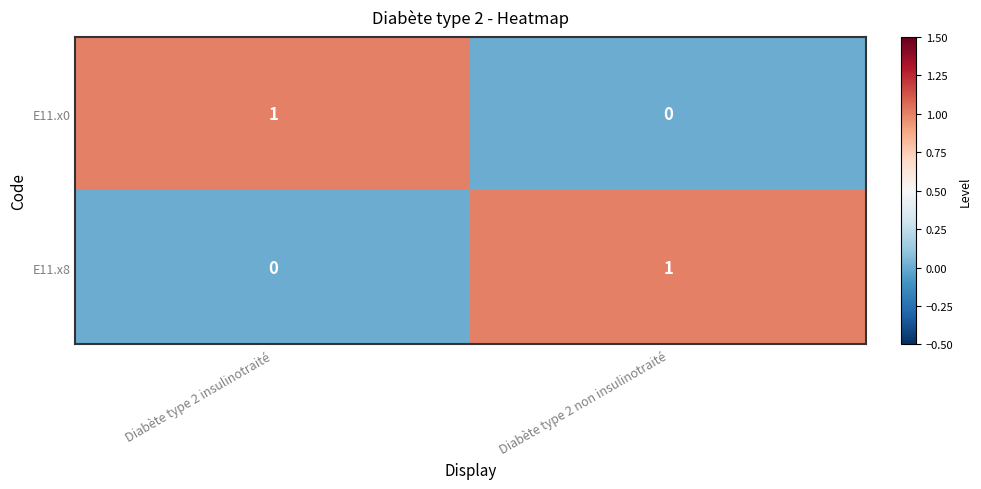

How many data points does each series have?

2